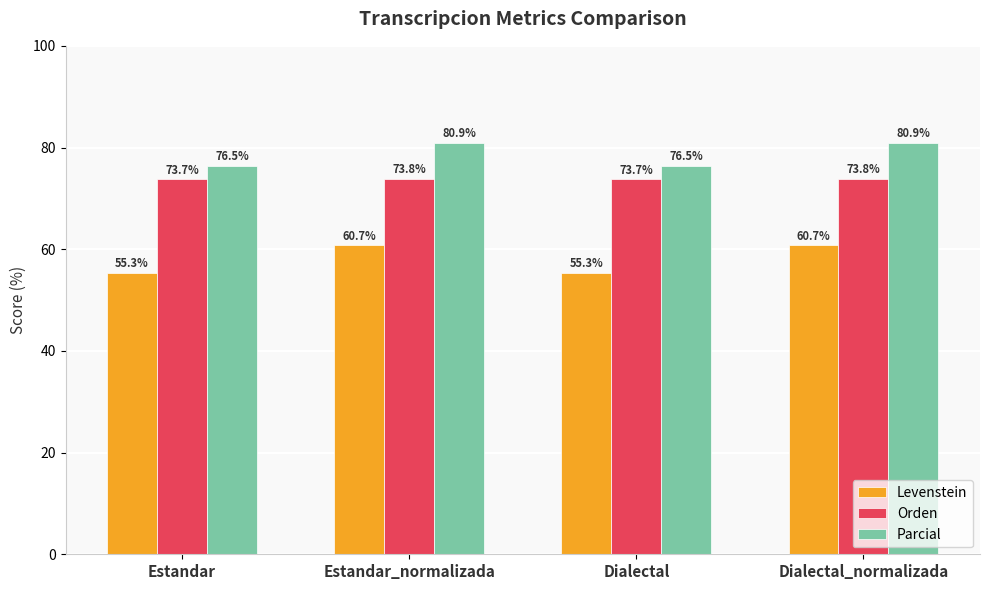

Rank the series at Dialectal from highest to lowest value.

Parcial, Orden, Levenstein